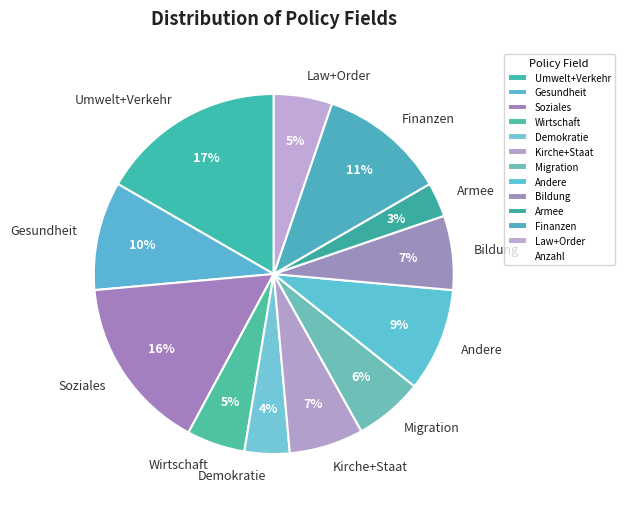

Which category has the smallest portion of the pie?

Armee